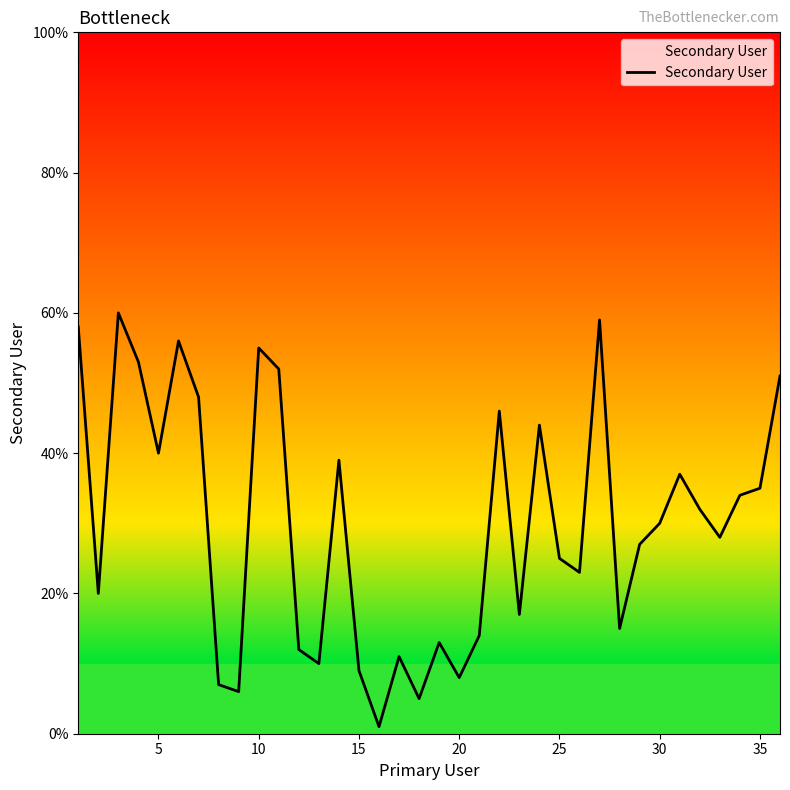

What is the greatest value displayed?

60